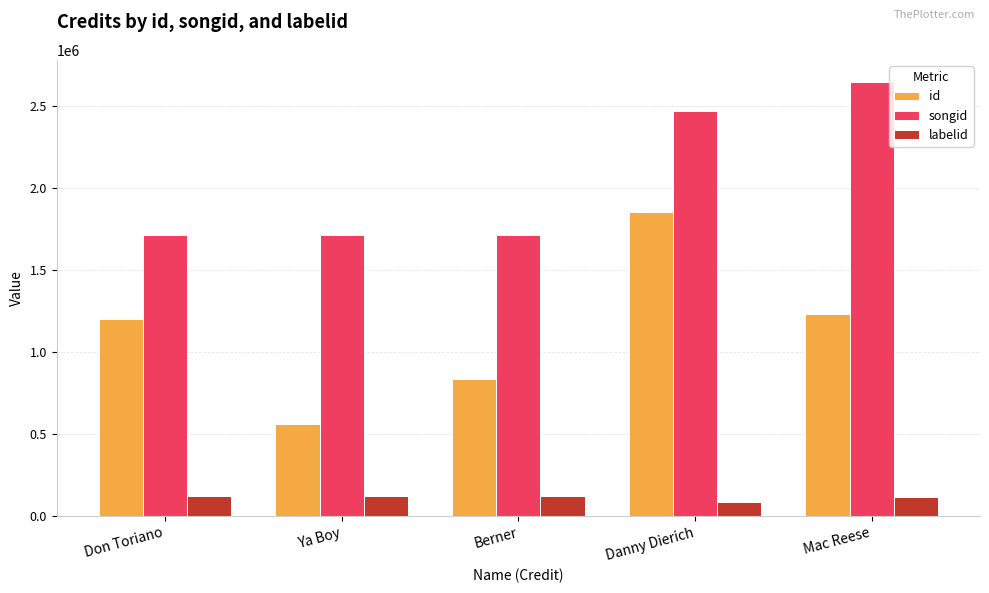

True or false: labelid has a value of 118953 at Mac Reese.

True